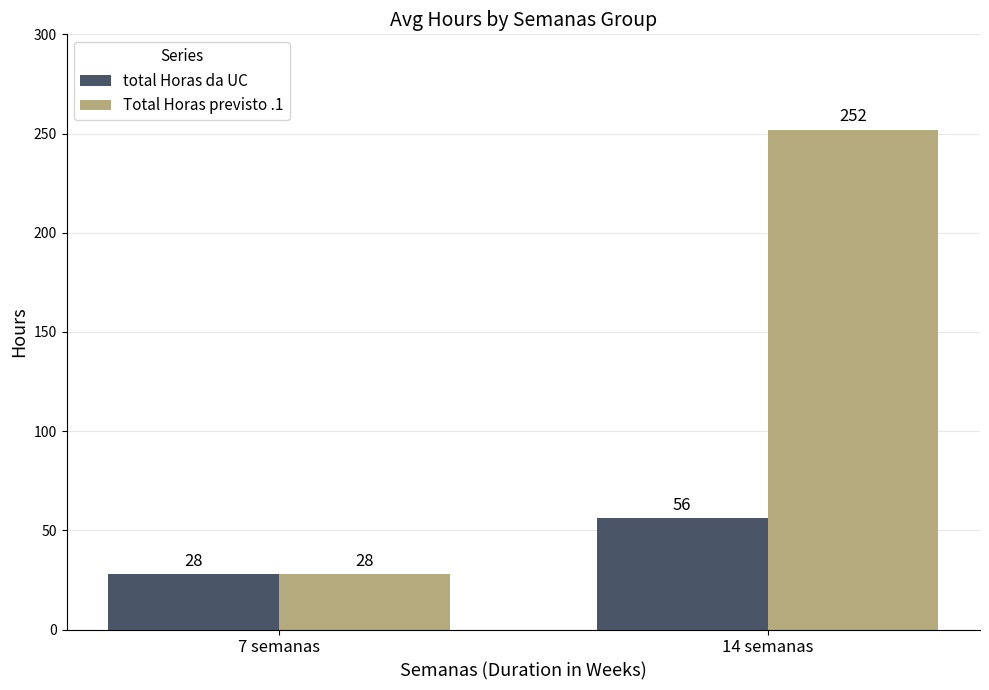

What is the label of the 1st bar from the right?

14 semanas